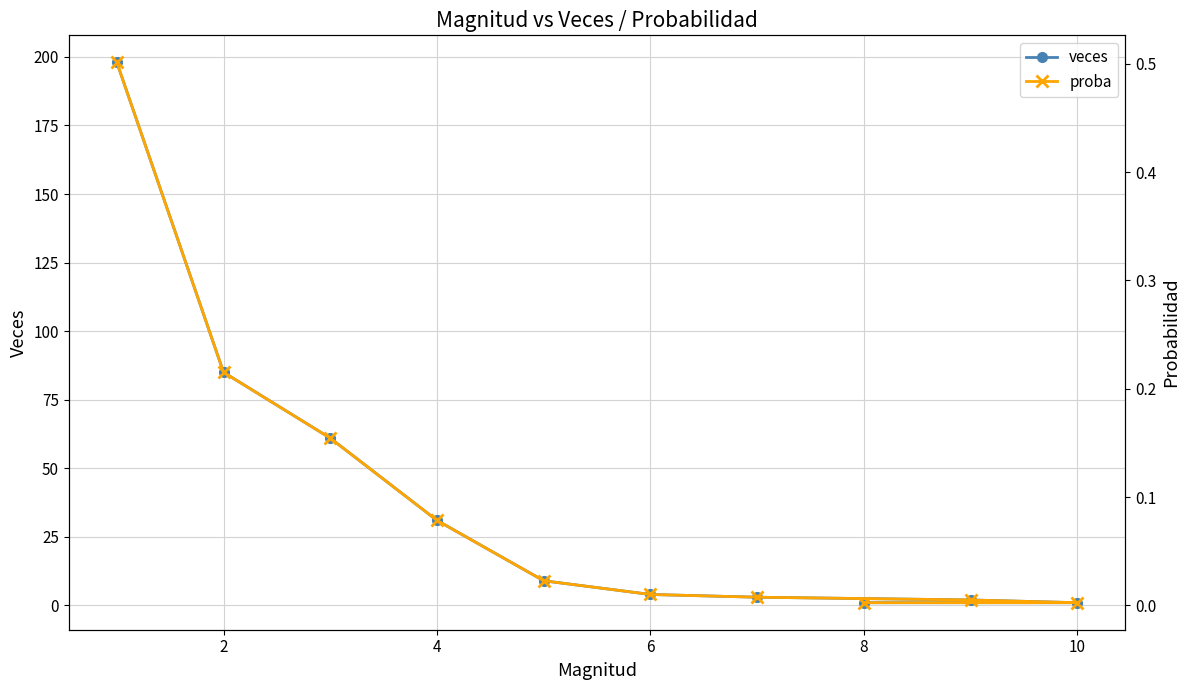

Where is veces nearest to the value 99?

2